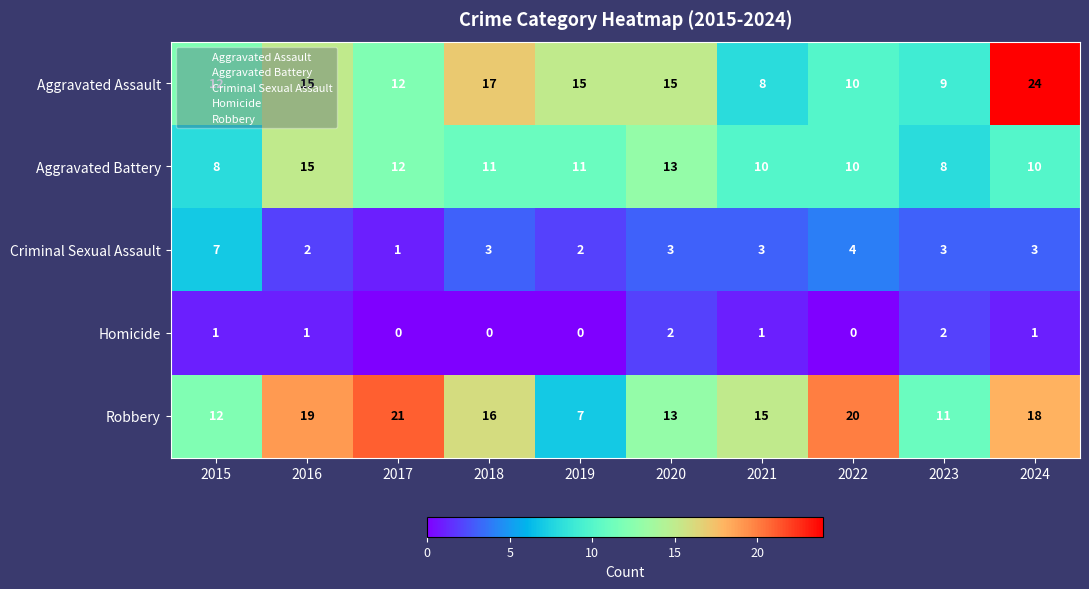

Which category has the highest value in the Criminal Sexual Assault series?

2015